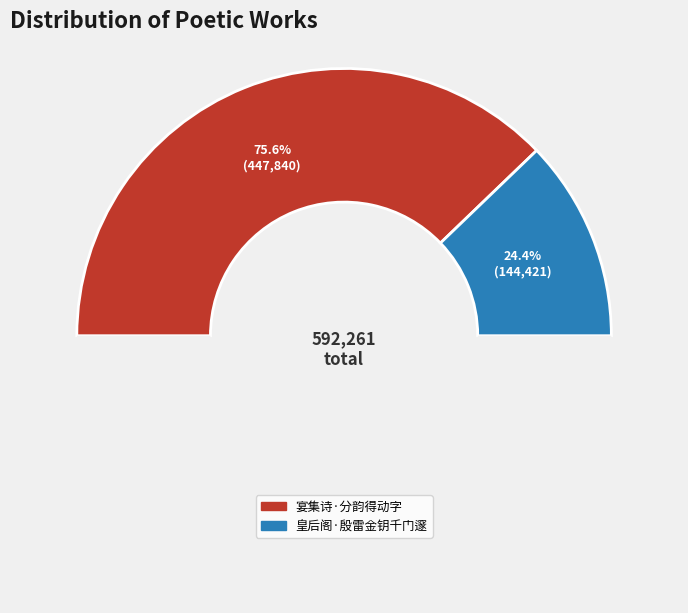

The 皇后阁·殷雷金钥千门邃 slice represents 24% of the pie. True or false?

True